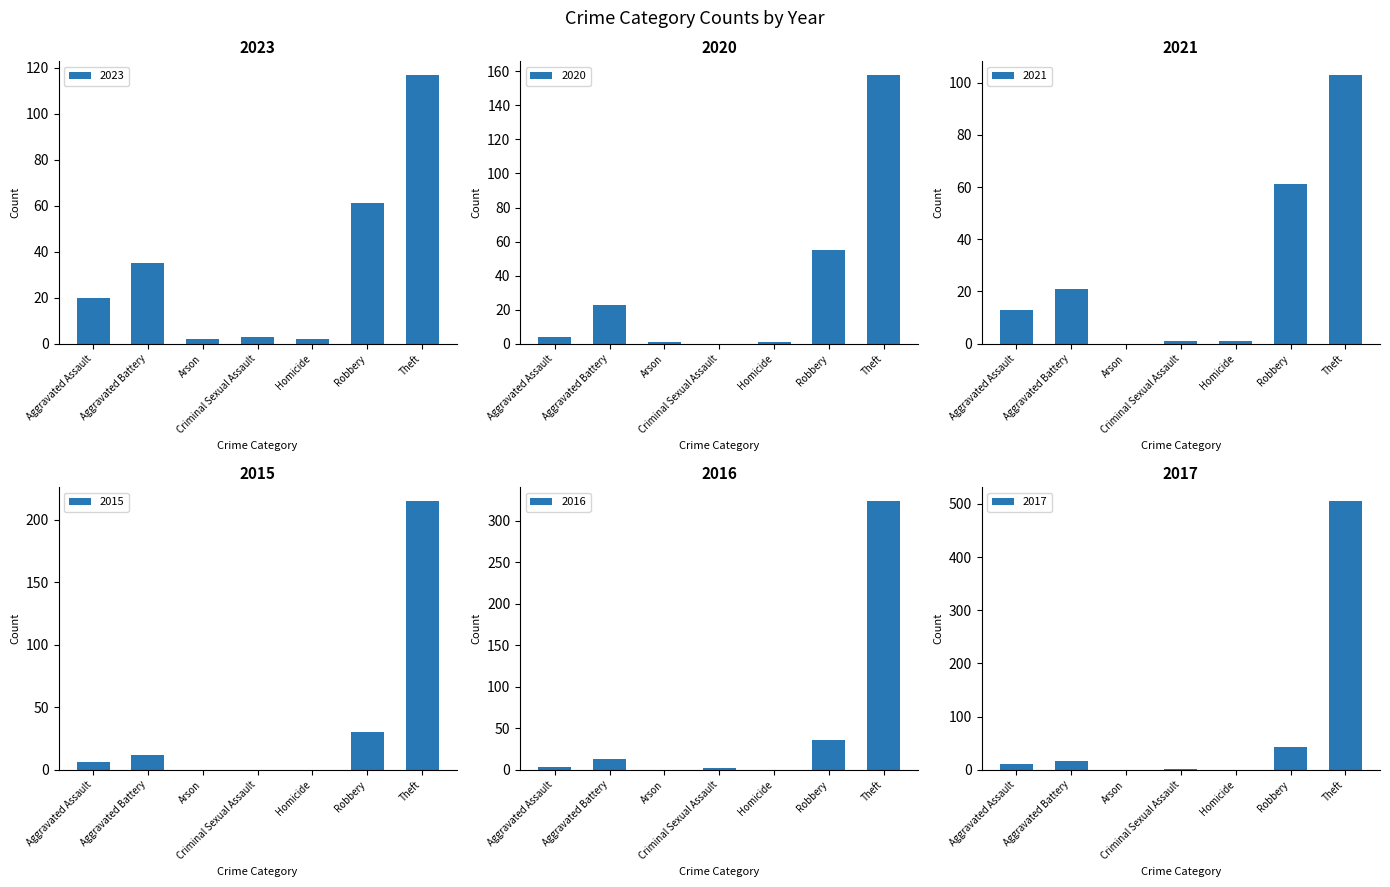

Reading left to right, transcribe all the data shown in this chart.

2023: 20	35	2	3	2	61	117
2020: 4	23	1	0	1	55	158
2021: 13	21	0	1	1	61	103
2015: 6	12	0	0	0	30	215
2016: 3	13	0	2	0	36	324
2017: 11	17	0	1	0	43	506